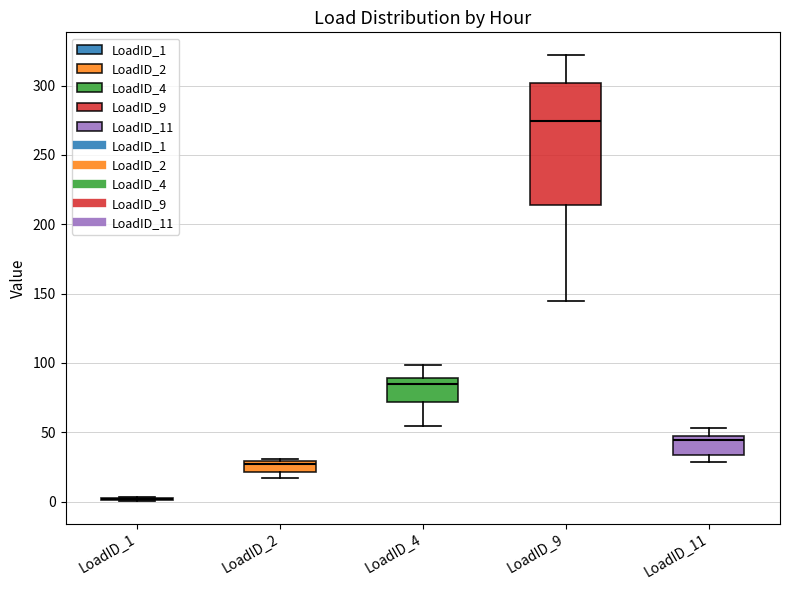

Reading left to right, read every box against the y-axis: the position of its median line, the range the box covers, and the ends of its whiskers. The values are not printed on the chart, so give them approximately, as read against the axis.

LoadID_1: box collapsed to a line at 0, whiskers 0 to 5
LoadID_2: median 25, box 20 to 30, whiskers 15 to 30
LoadID_4: median 85, box 70 to 90, whiskers 55 to 100
LoadID_9: median 275, box 215 to 300, whiskers 145 to 320
LoadID_11: median 45 (just below the box's upper edge), box 35 to 45, whiskers 30 to 55